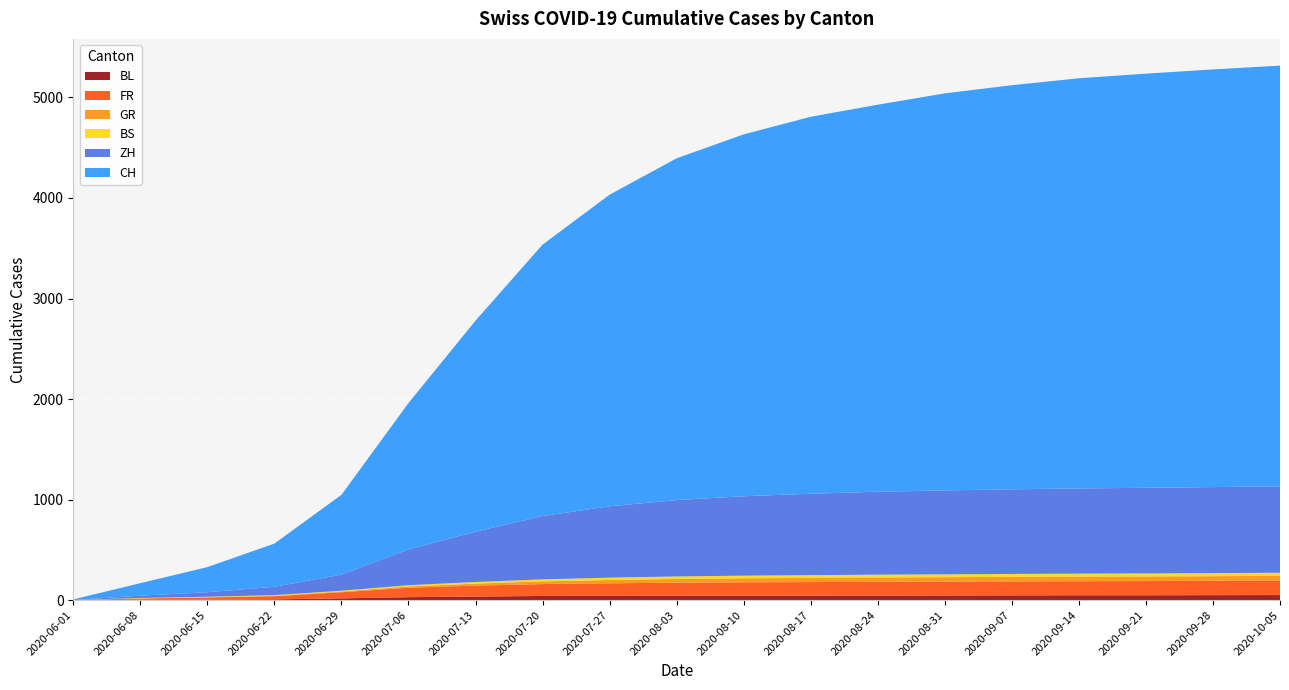

Reading left to right, extract all data points from this chart.

BL: 1	3	4	7	17	29	35	41	42	43	44	44	45	46	47	48	48	49	50
FR: 0	13	22	32	61	94	109	118	125	130	133	135	137	138	139	140	141	142	143
GR: 0	1	2	3	8	13	20	27	33	37	40	42	43	44	45	46	46	47	48
BS: 0	4	5	7	7	12	16	20	23	25	26	27	28	28	29	29	30	30	31
ZH: 0	23	45	83	161	356	500	630	710	760	790	810	825	835	842	848	852	856	860
CH: 6	124	250	430	793	1456	2100	2700	3100	3400	3600	3750	3850	3950	4020	4080	4120	4155	4185